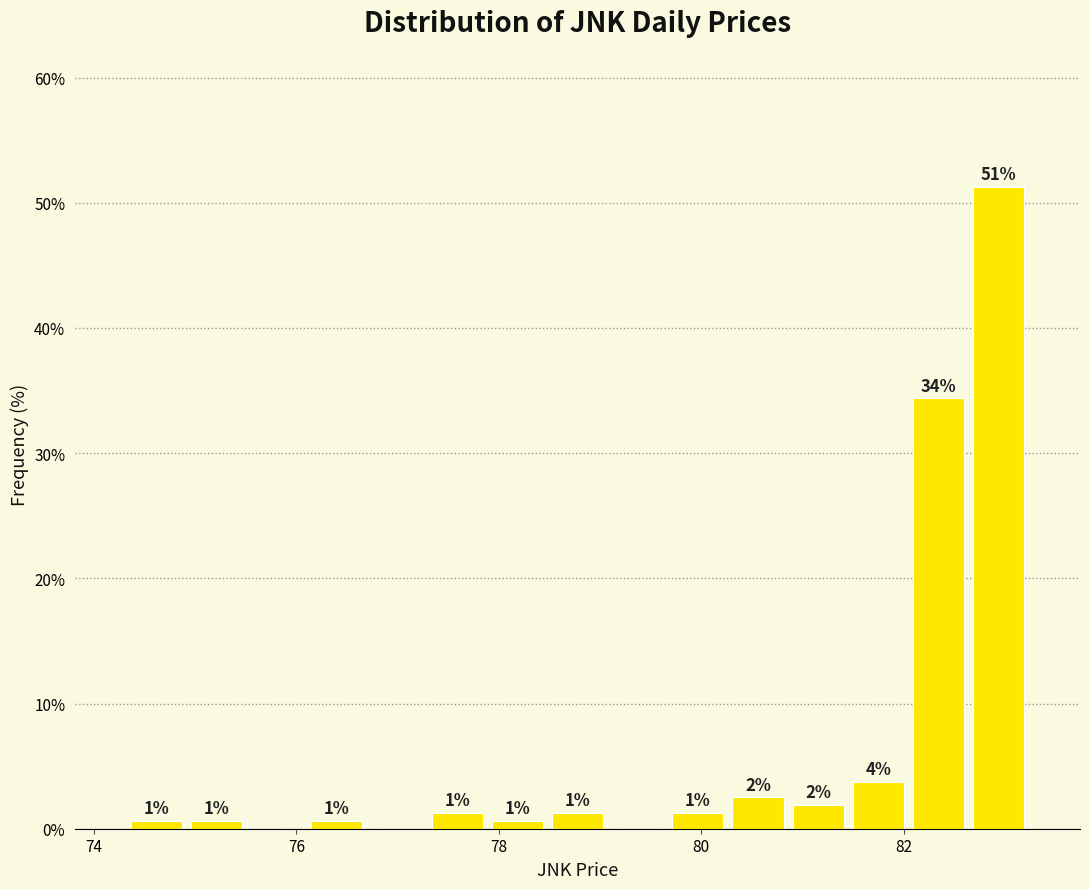

Read against the x-axis, roughly where is the centre of the tallest bar?

83.0